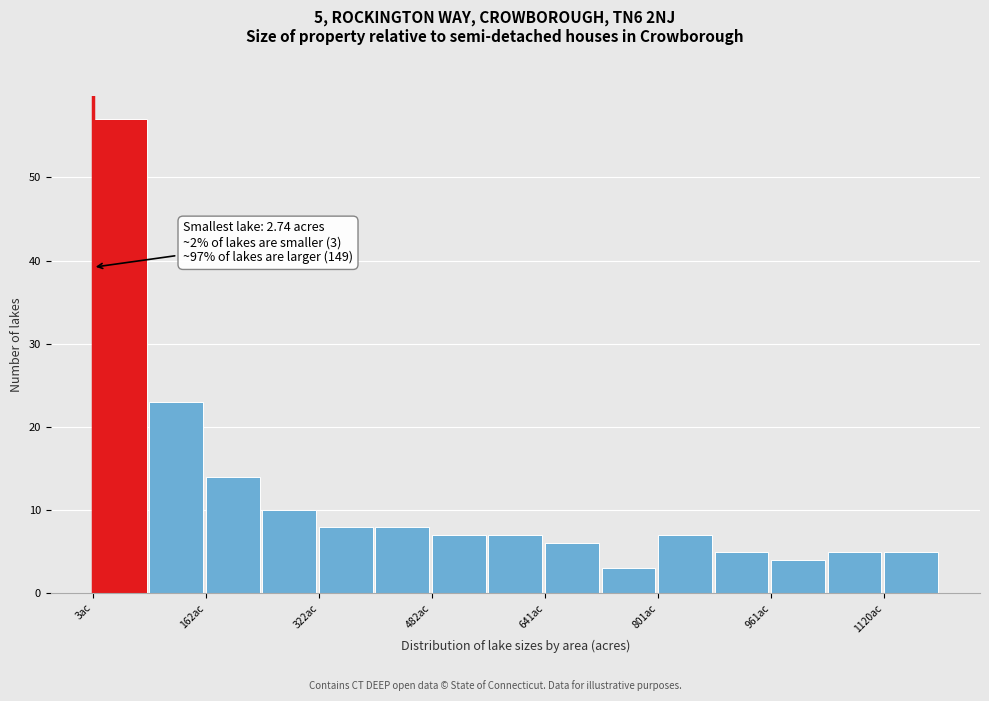

Around what value on the x-axis is the tallest bar? Give the approximate position of its centre, as read against the axis.

40